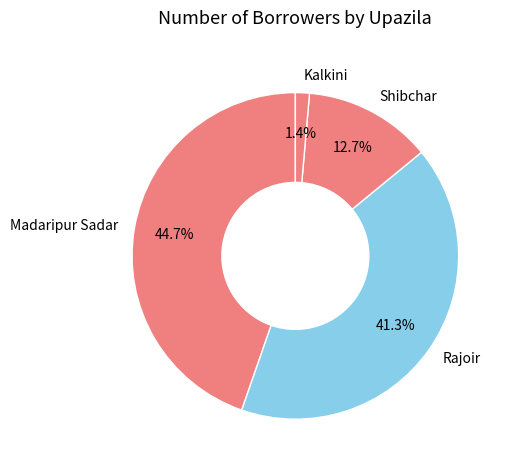

What percentage do Rajoir and Shibchar together represent?

53.9%